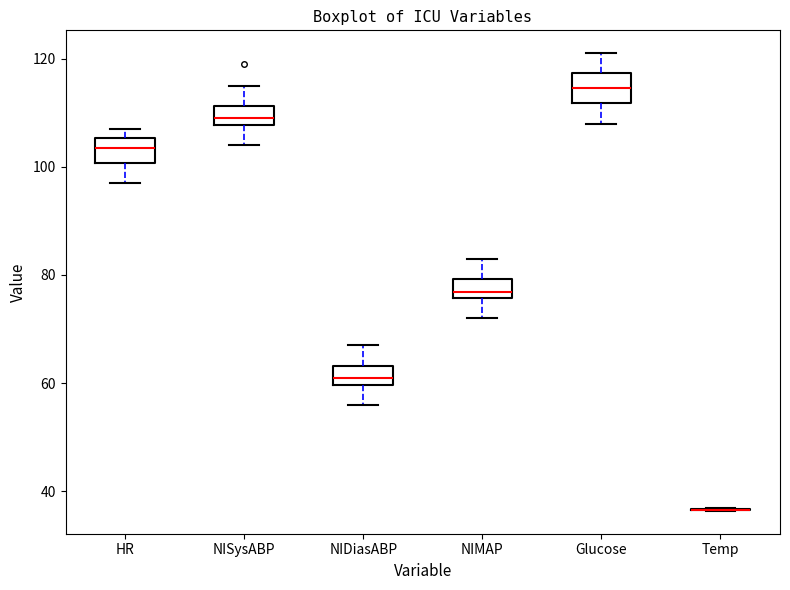

Reading left to right, read every box against the y-axis: the position of its median line, the range the box covers, and the ends of its whiskers. The values are not printed on the chart, so give them approximately, as read against the axis.

HR: median 104, box 100 to 106, whiskers 98 to 108
NISysABP: median 110, box 108 to 112, whiskers 104 to 116
NIDiasABP: median 62, box 60 to 64, whiskers 56 to 68
NIMAP: median 76 (just above the box's lower edge), box 76 to 80, whiskers 72 to 84
Glucose: median 114, box 112 to 118, whiskers 108 to 122
Temp: box collapsed to a line at 36, whiskers 36 to 36